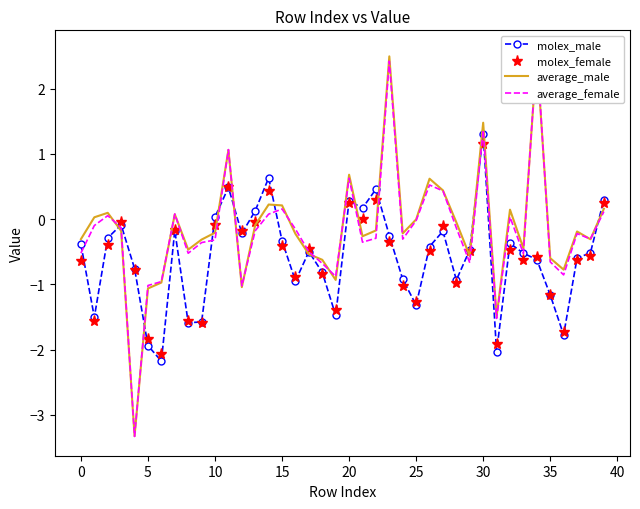

After their last crossing, which series has the higher values: molex_female or average_female?

molex_female